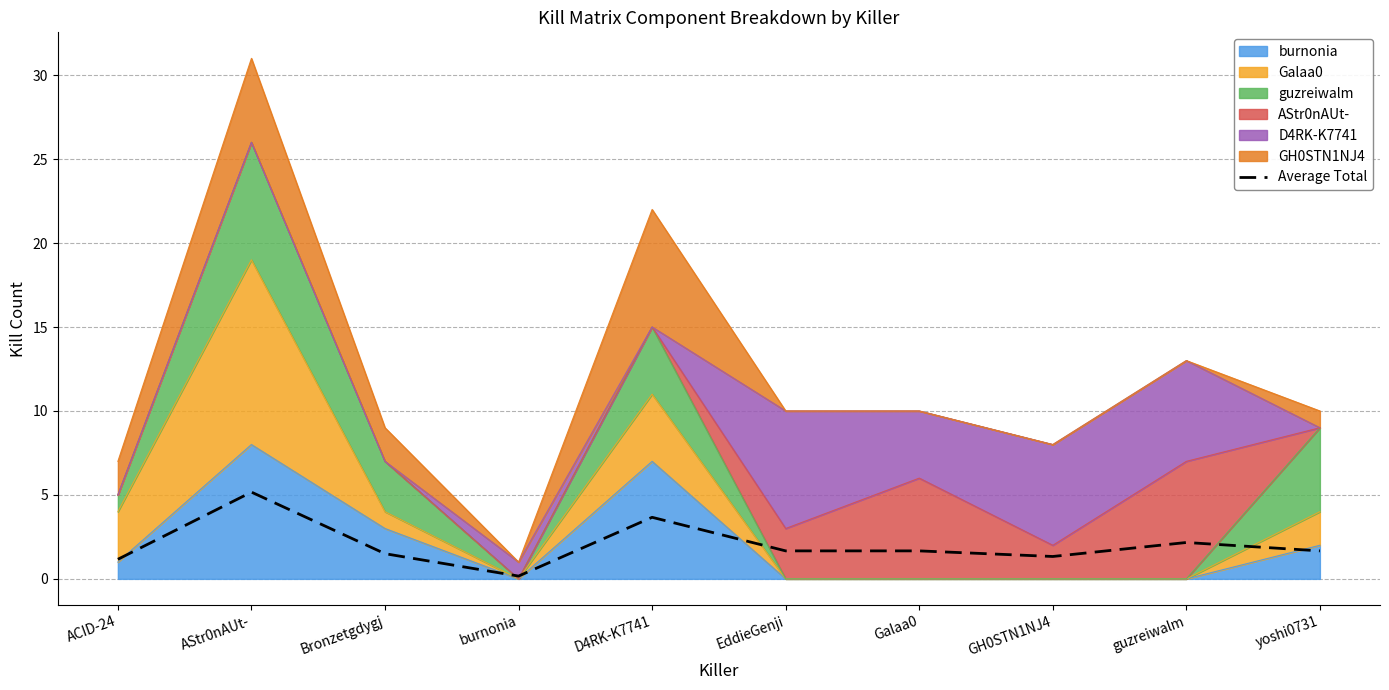

Does the chart have visible grid lines?

Yes